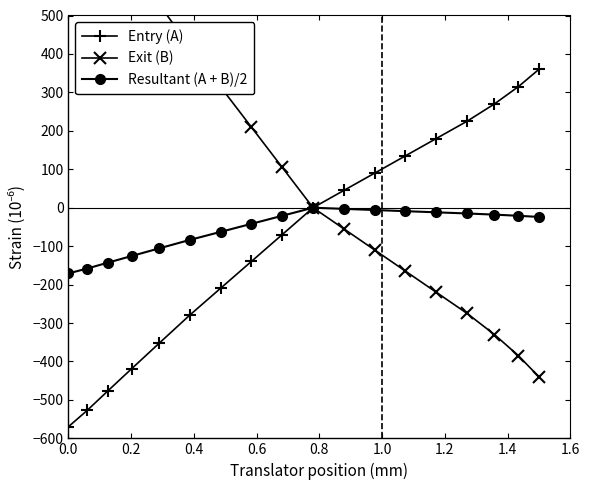

What is the value of the Entry (A) point at the 15th from the left?

225.0